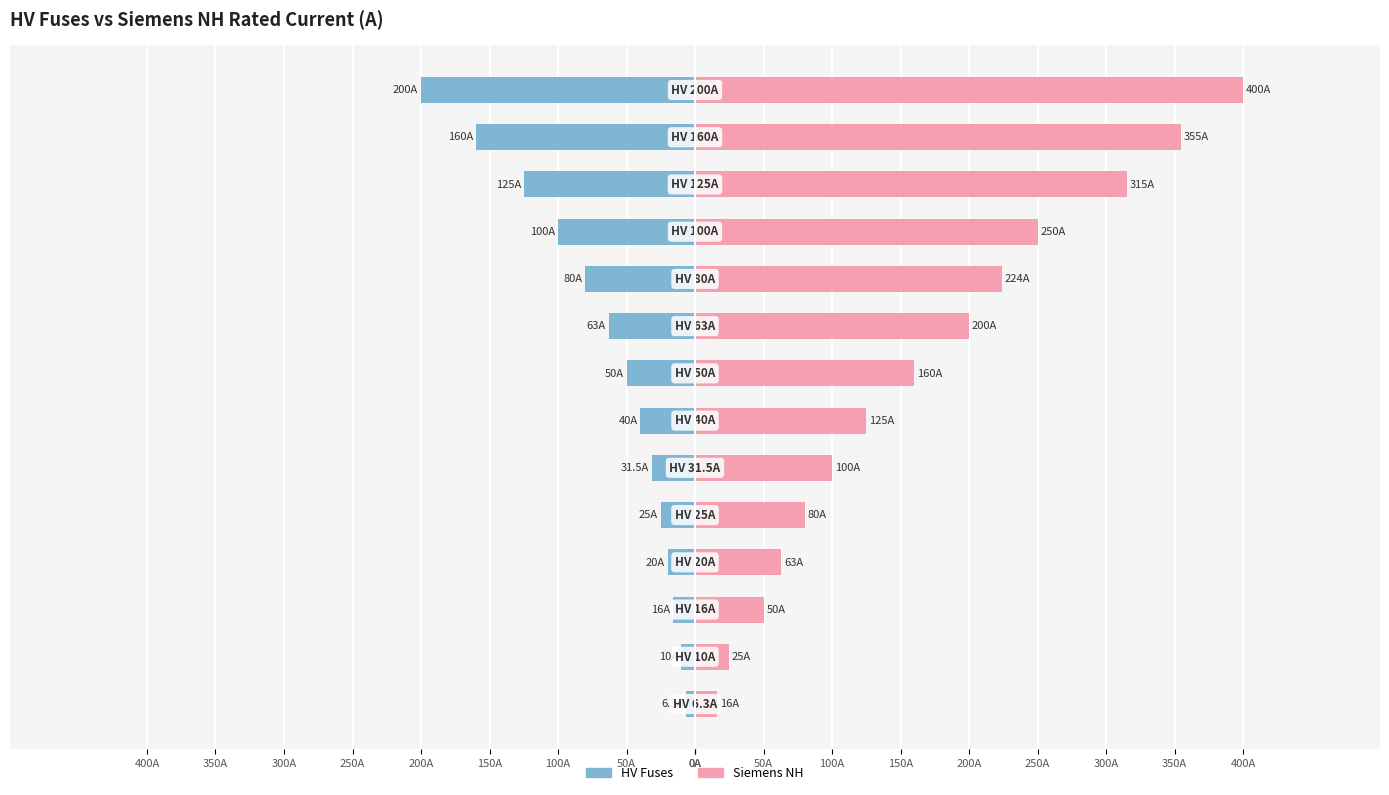

Where does the Siemens NH series first go above 160?

400A